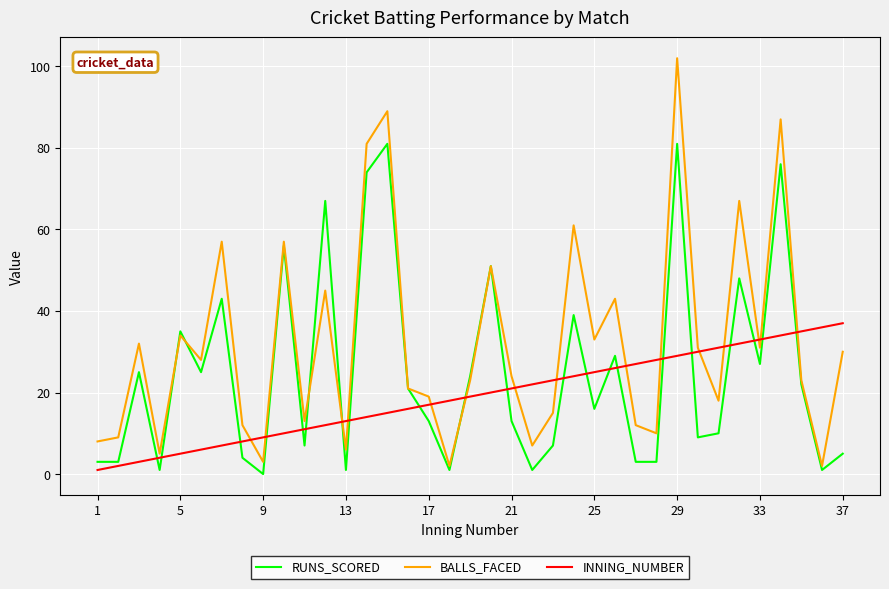

List the series in order of their overall mean, lowest first.

INNING_NUMBER, RUNS_SCORED, BALLS_FACED